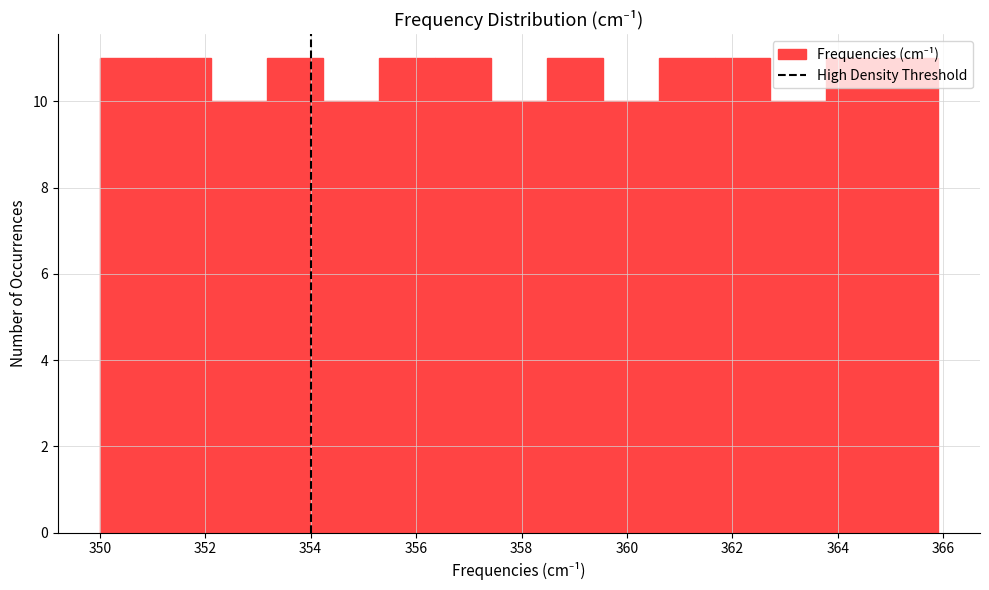

Reading left to right, transcribe this chart: for each bar, give the range it covers on the x-axis and its height. Neither the bar edges nor the heights are printed on the chart, so give them approximately, as read against the axes.

350.00 to 351.06: 11
351.06 to 352.12: 11
352.12 to 353.18: 10
353.18 to 354.24: 11
354.24 to 355.30: 10
355.30 to 356.36: 11
356.36 to 357.42: 11
357.42 to 358.48: 10
358.48 to 359.54: 11
359.54 to 360.60: 10
360.60 to 361.66: 11
361.66 to 362.72: 11
362.72 to 363.78: 10
363.78 to 364.84: 11
364.84 to 365.90: 11